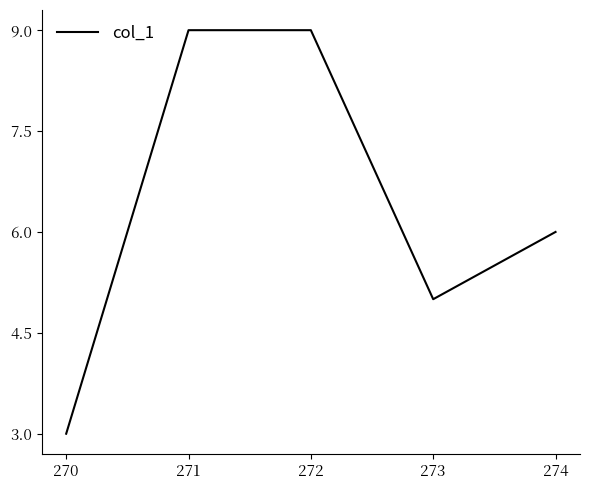

The value at 274 is 6. True or false?

True